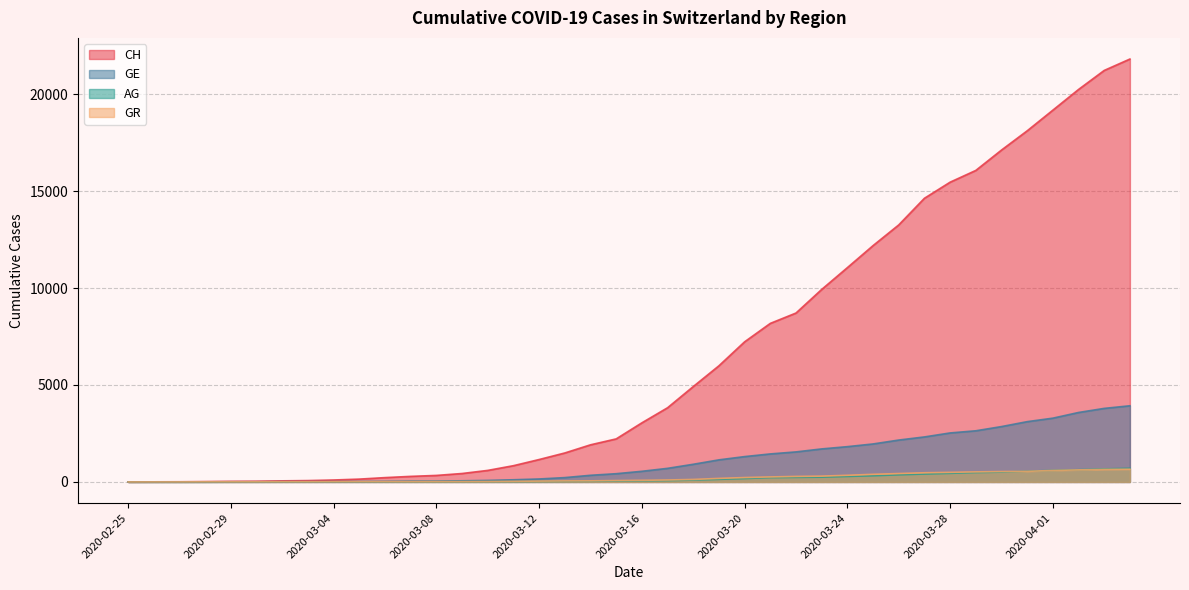

Where does the GR series first go above 84?

2020-03-17